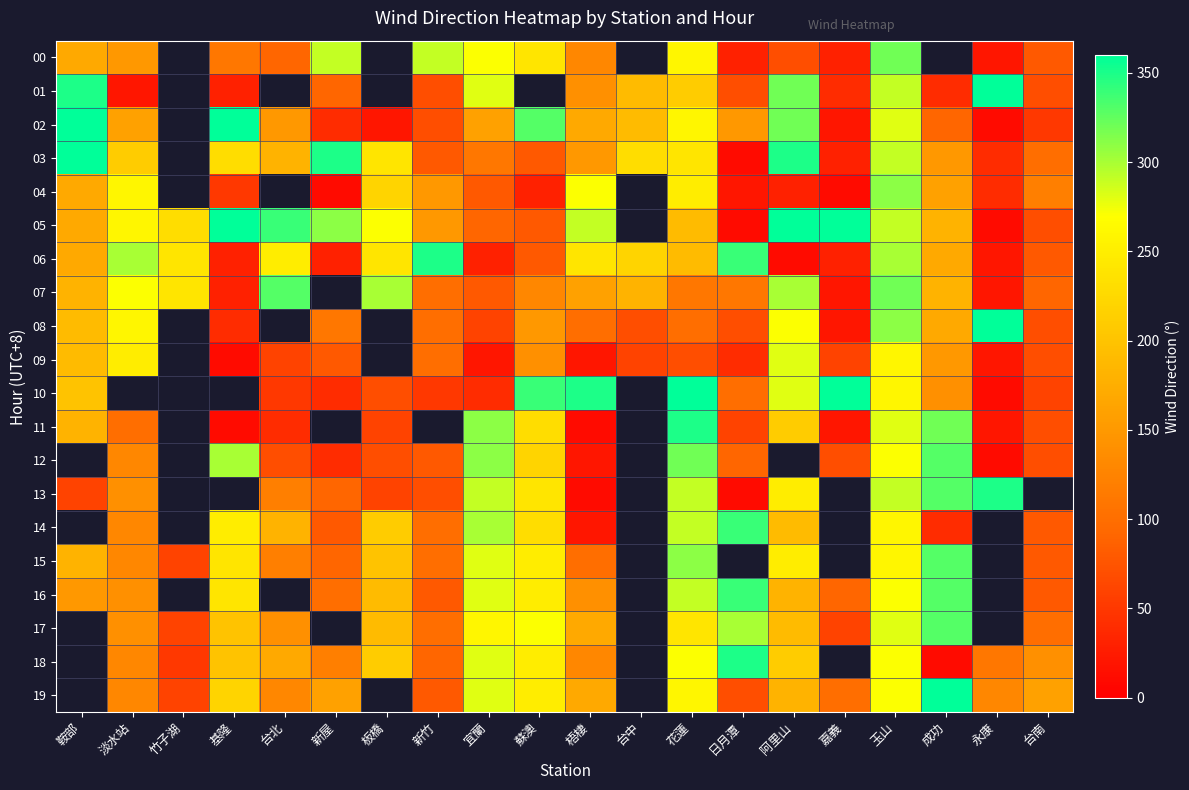

At which category does the chart reach its minimum across all series?

永康